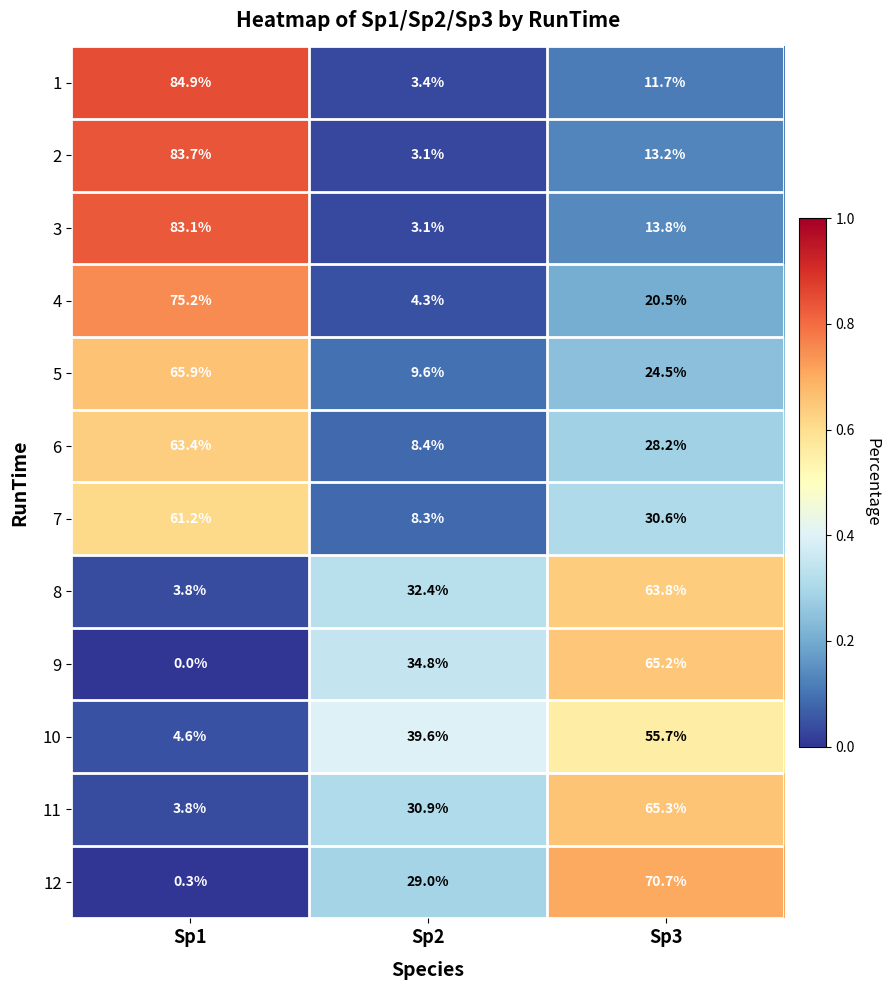

Rank the series by their maximum value, from highest to lowest.

1, 2, 3, 4, 12, 5, 11, 9, 8, 6, 7, 10